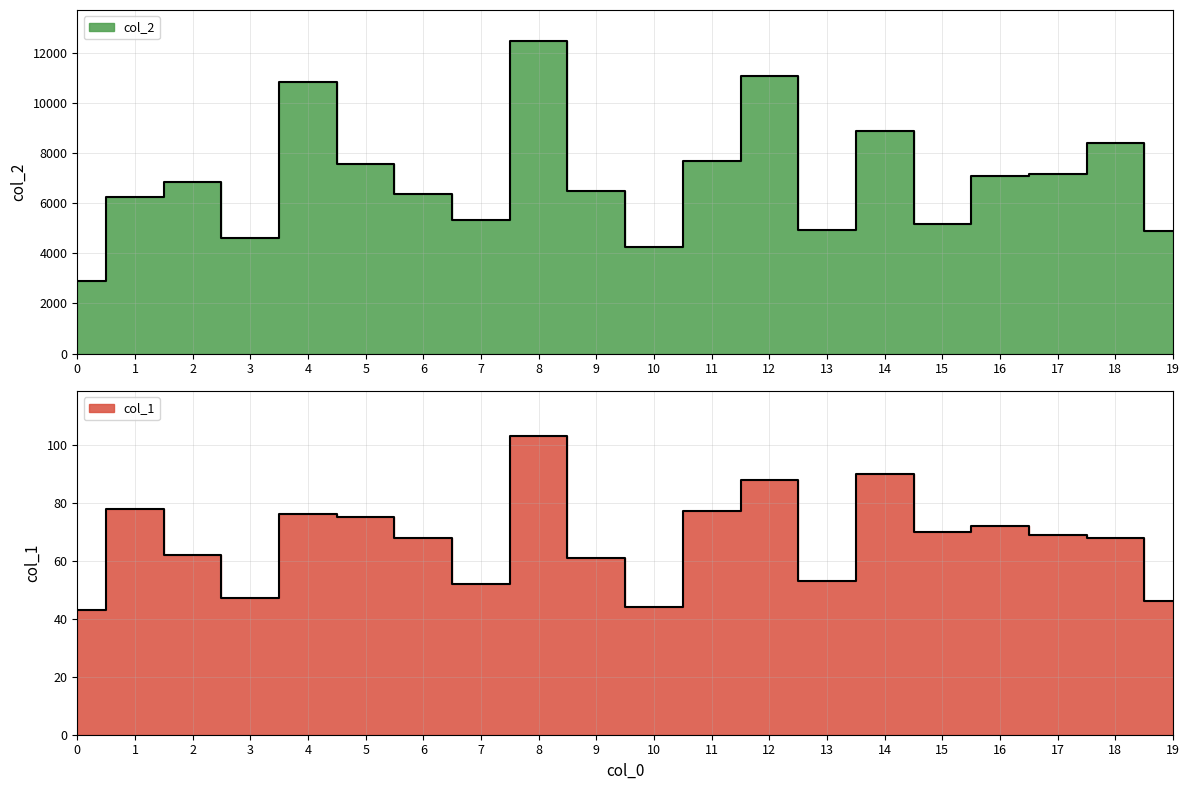

Is it true that col_2 equals 7093 at 10?

False